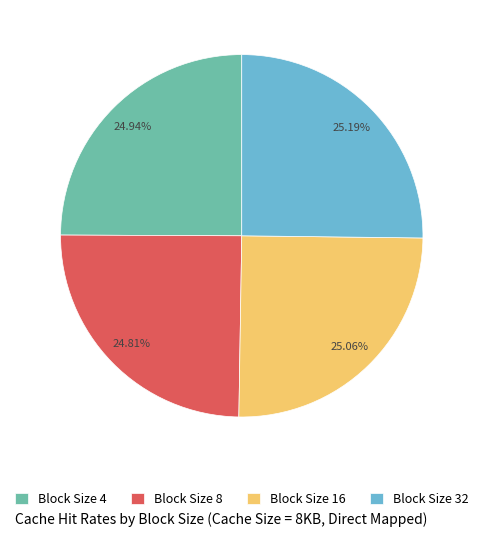

Is there a majority slice in this chart?

No